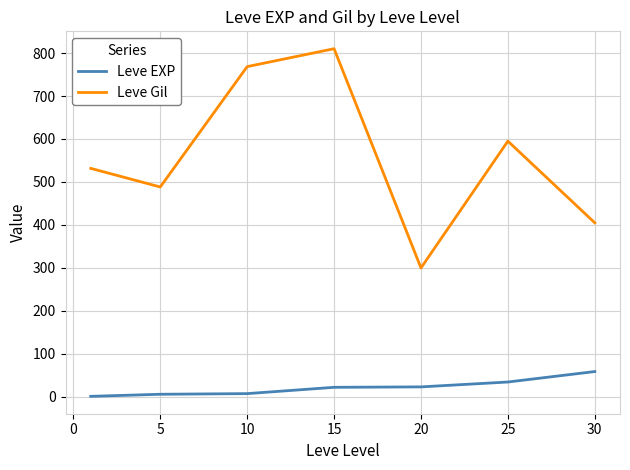

True or false: Leve EXP and Leve Gil intersect in this chart.

False